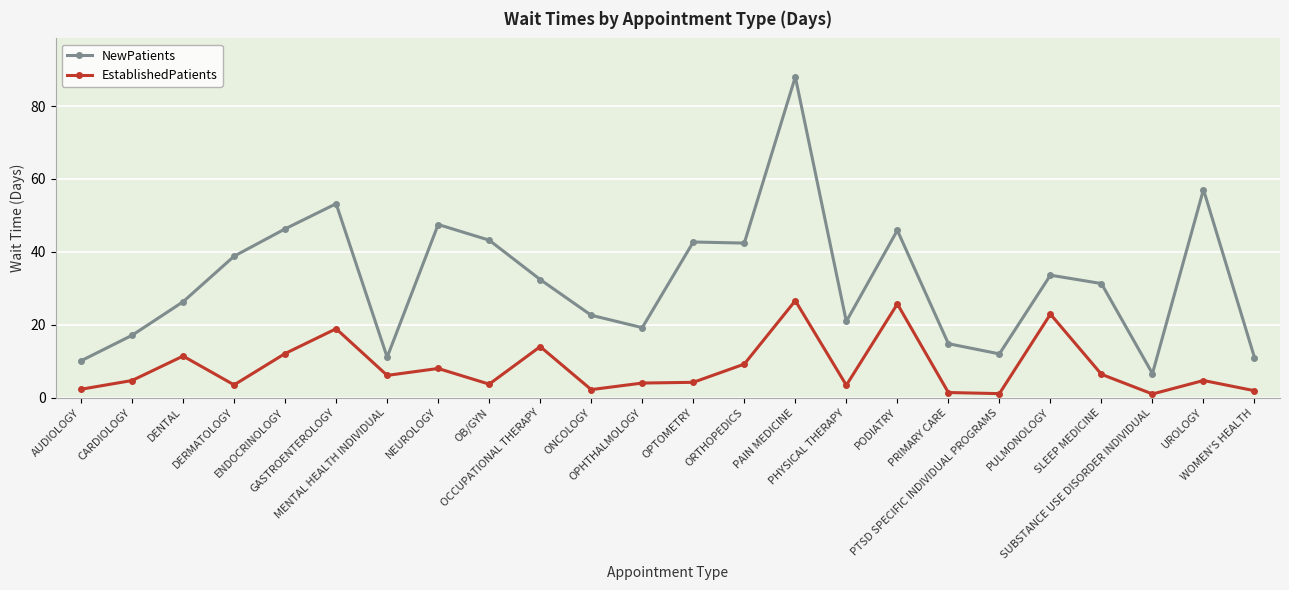

Which series has the widest spread of values?

NewPatients